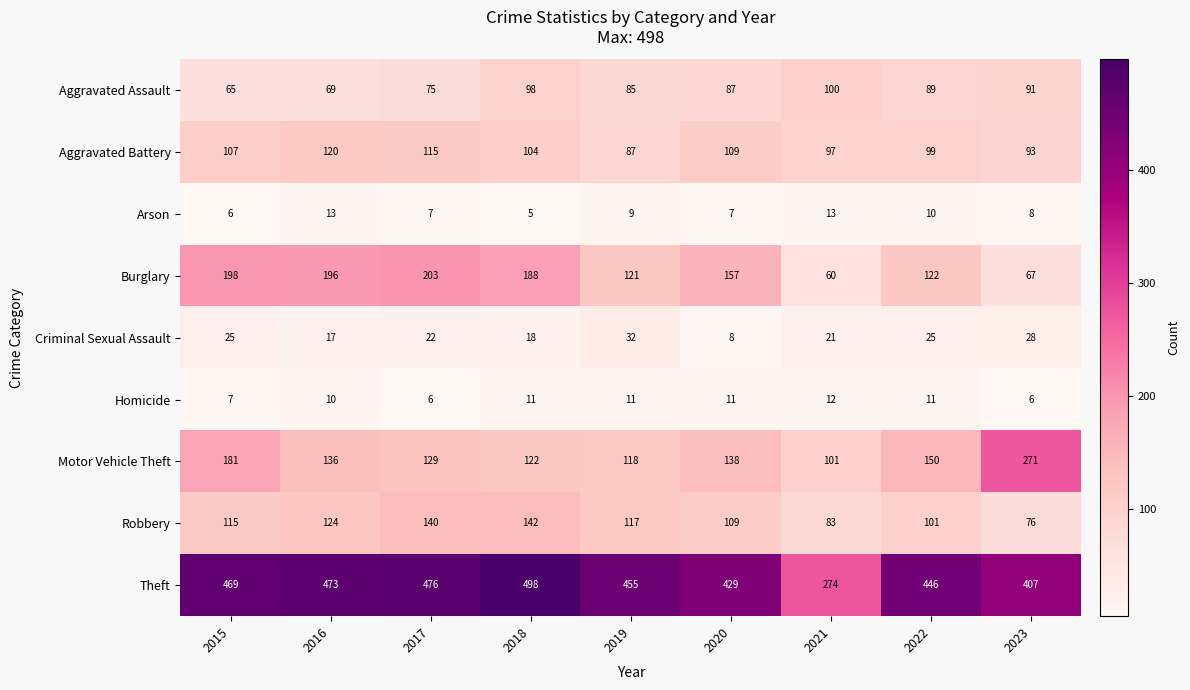

What is the difference between the maximum and minimum values in the Theft series?

224